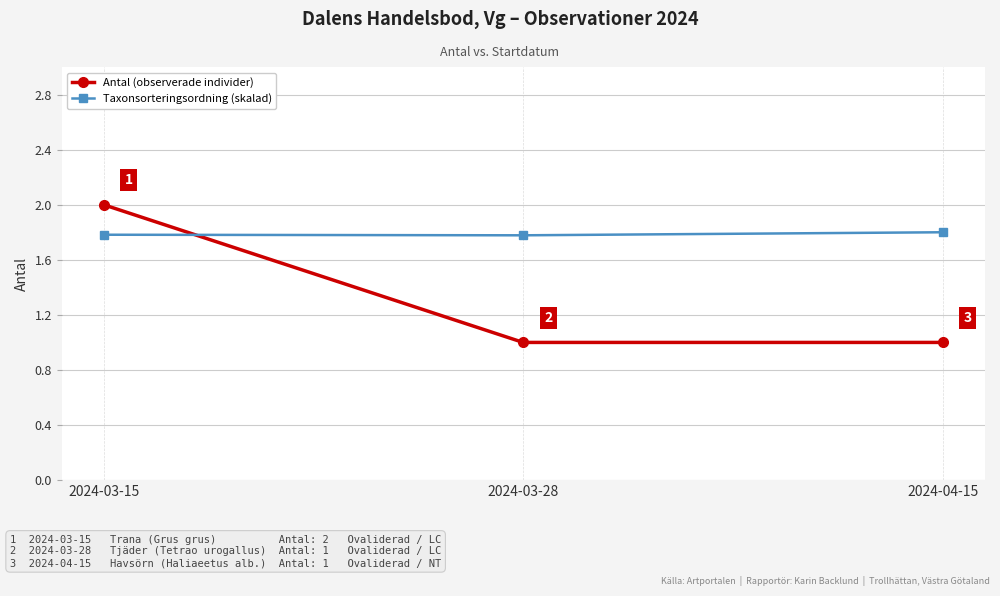

What is the difference between the maximum and minimum values in the Antal (observerade individer) series?

1.0